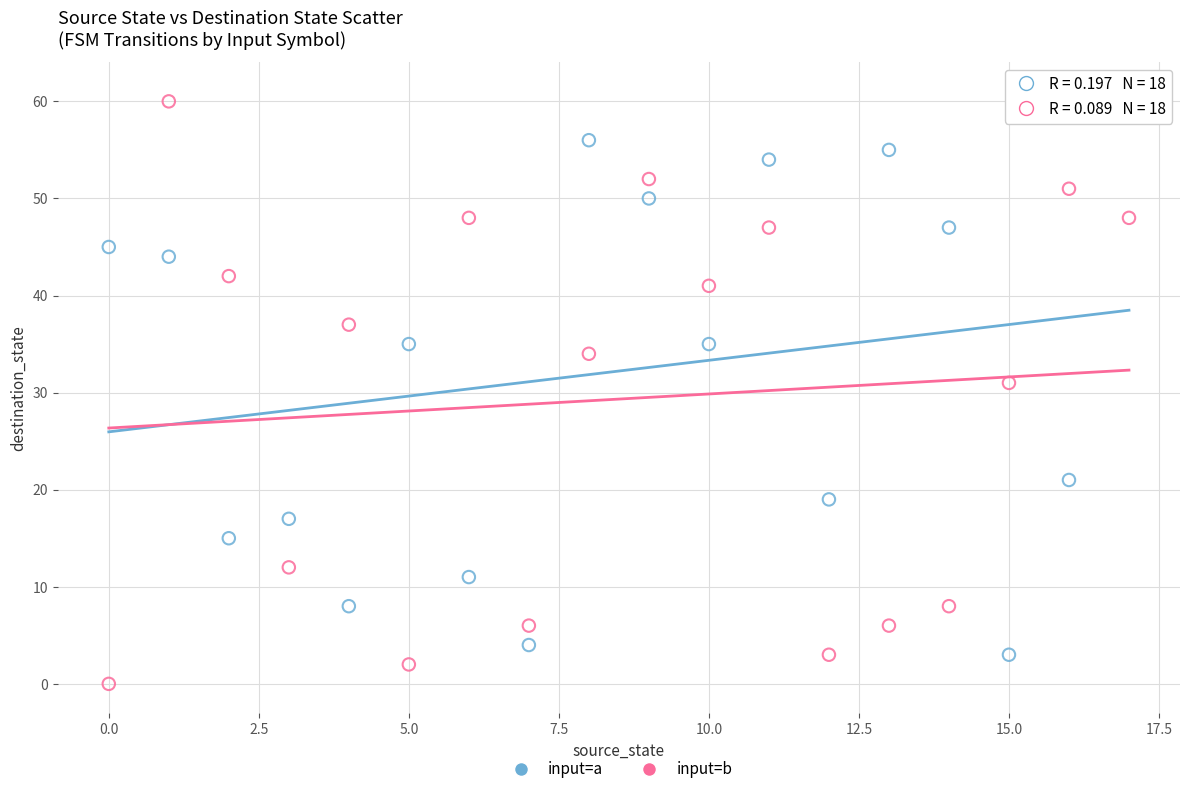

Across all series, what Y value is closest to 30?

31